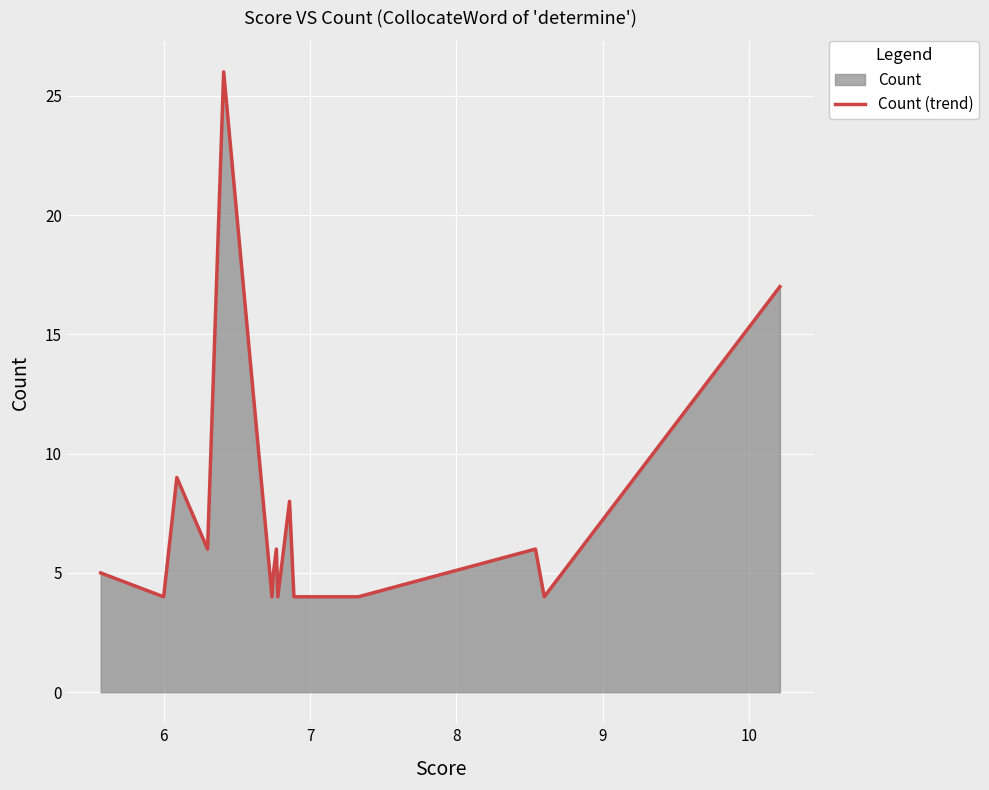

What is the maximum value shown in the chart?

26